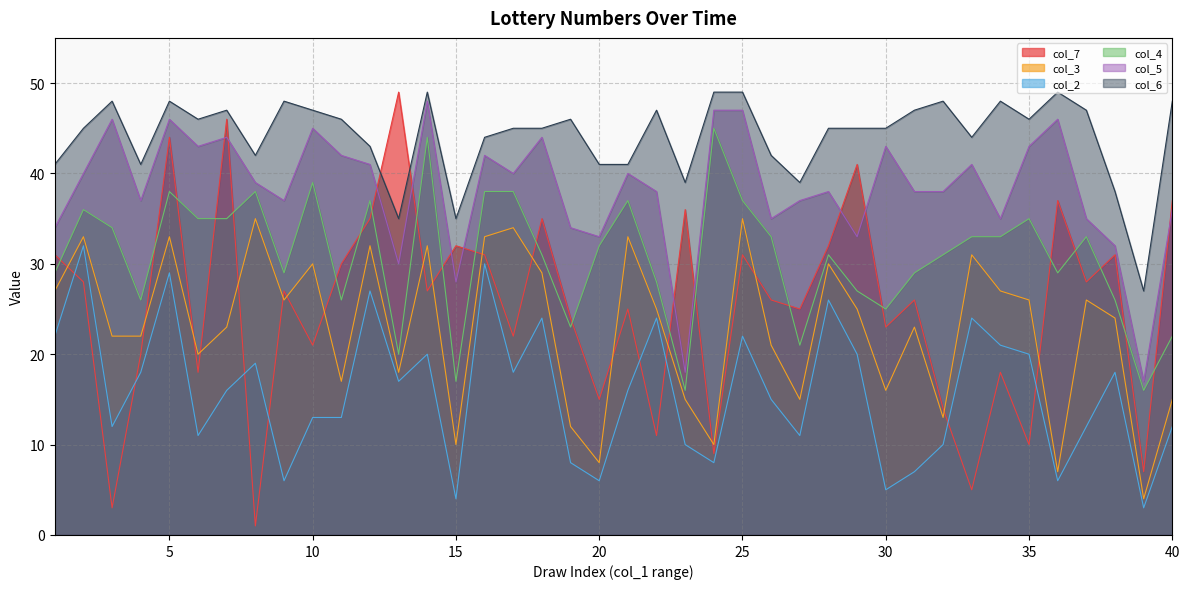

Does the chart have visible grid lines?

Yes